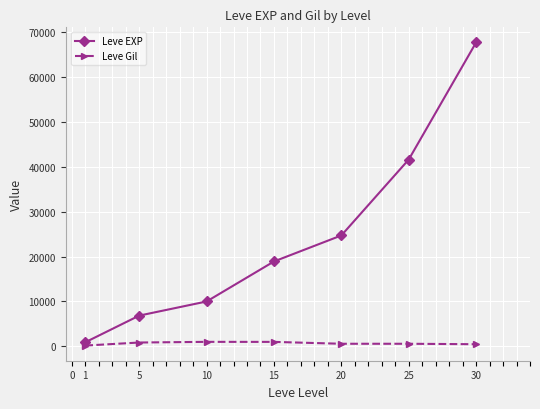

List the series in order of their overall mean, highest first.

Leve EXP, Leve Gil